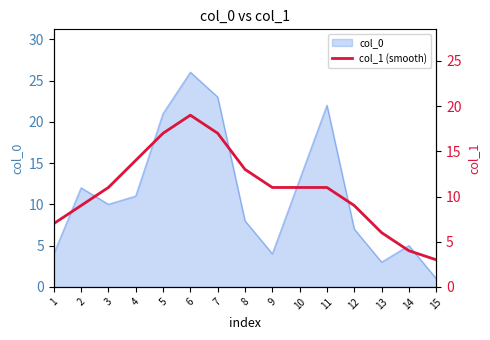

The value of col_0 at 10 is 13. True or false?

True